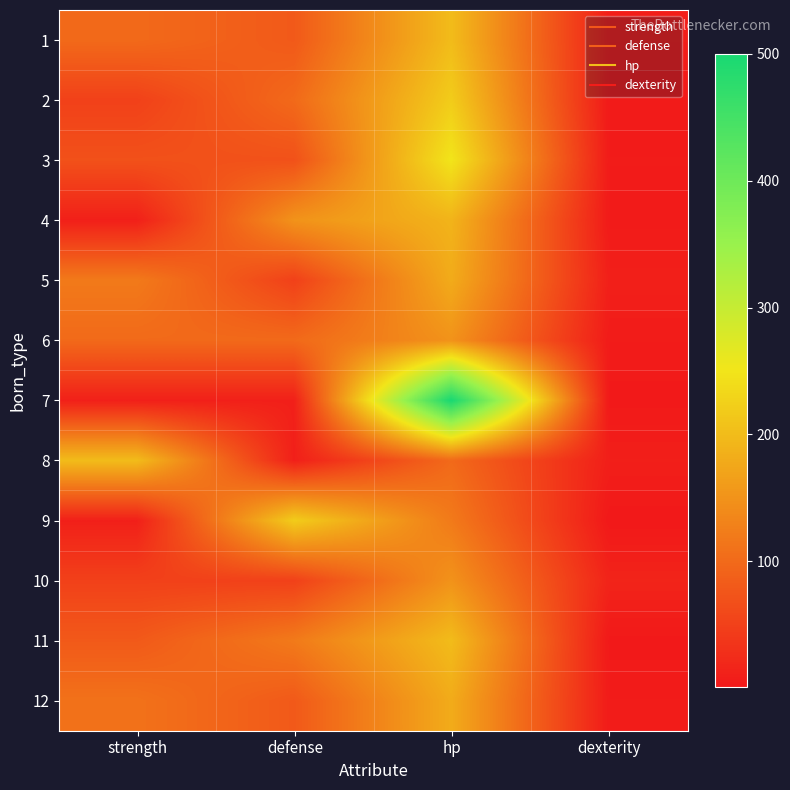

What is the difference between the highest and lowest values at strength?

190